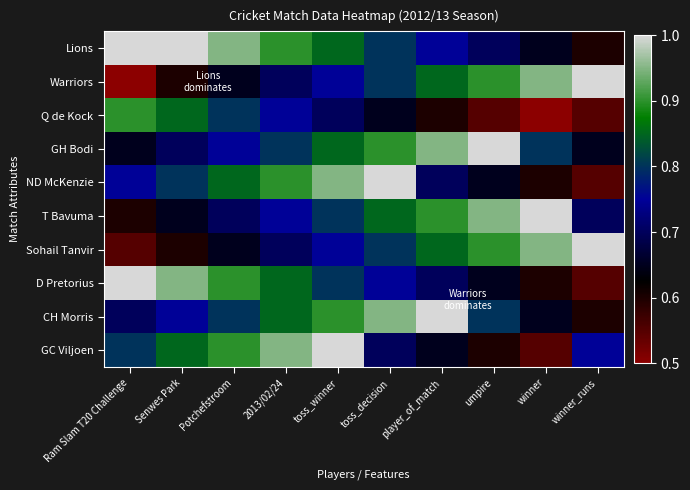

At umpire, list the series in order from largest to smallest.

GH Bodi, T Bavuma, Warriors, Sohail Tanvir, CH Morris, Lions, ND McKenzie, D Pretorius, GC Viljoen, Q de Kock